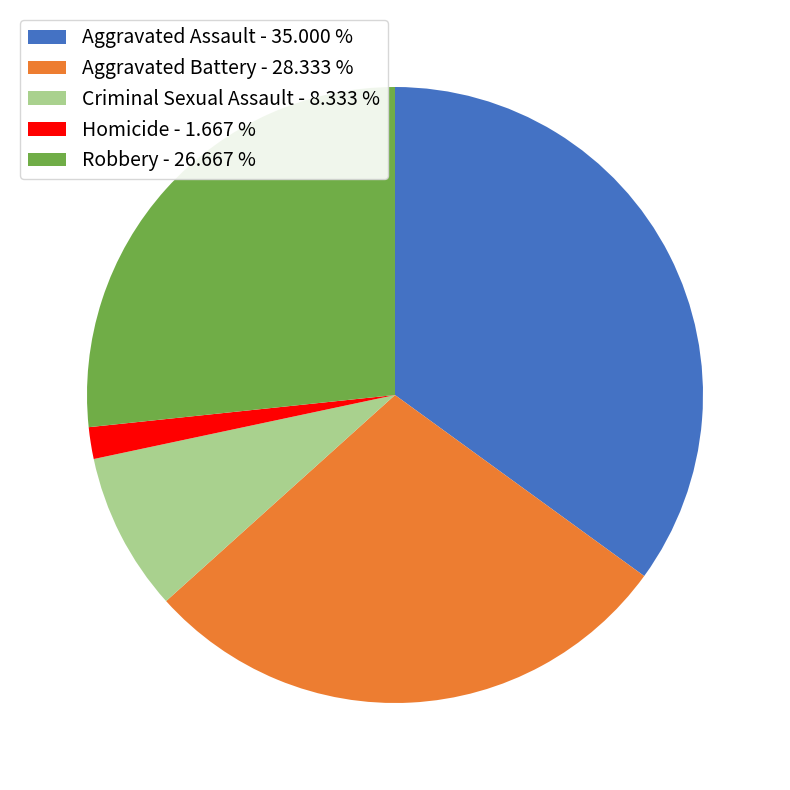

Which slice is the smallest?

Homicide